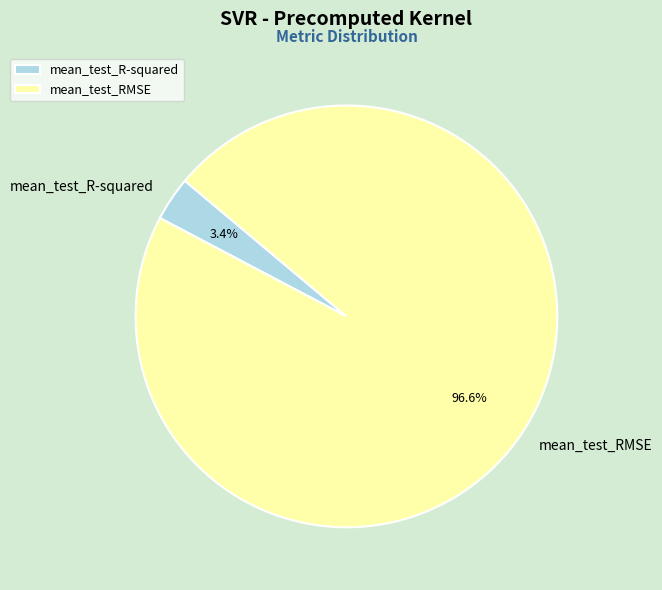

What percentage do mean_test_RMSE and mean_test_R-squared together represent?

100.0%